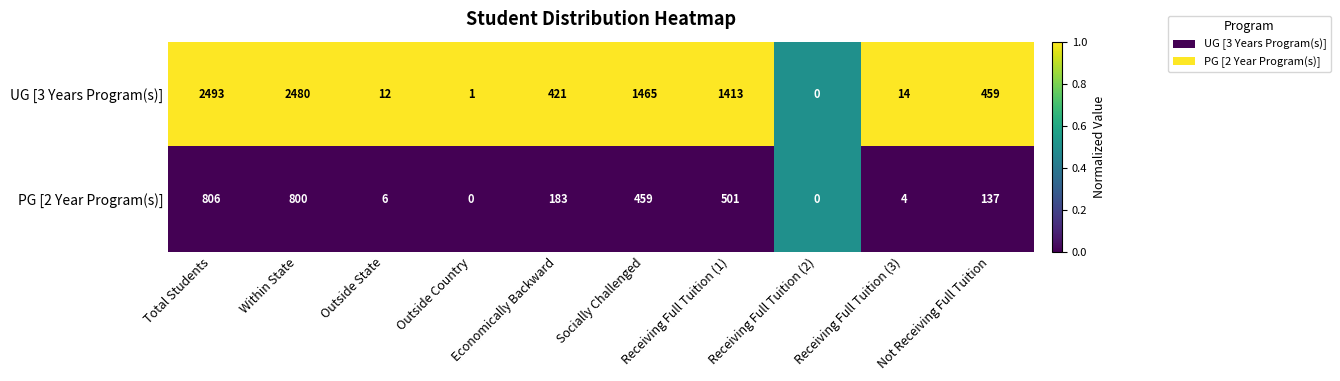

What is the average value of the UG [3 Years Program(s)] series?

876